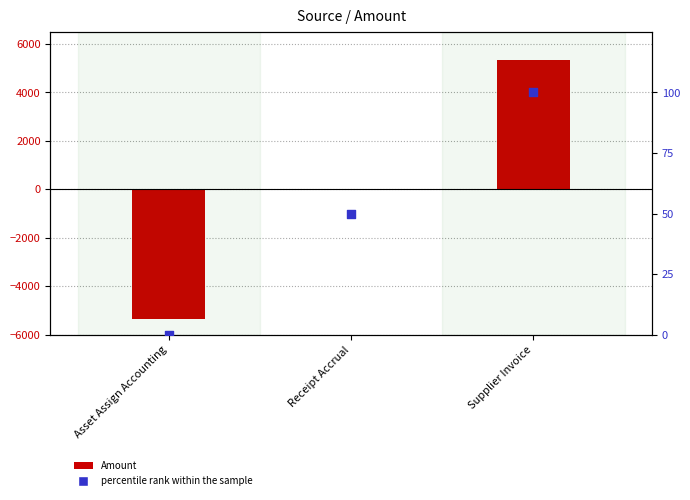

What is the total value across all series at Asset Assign Accounting?

-5337.0